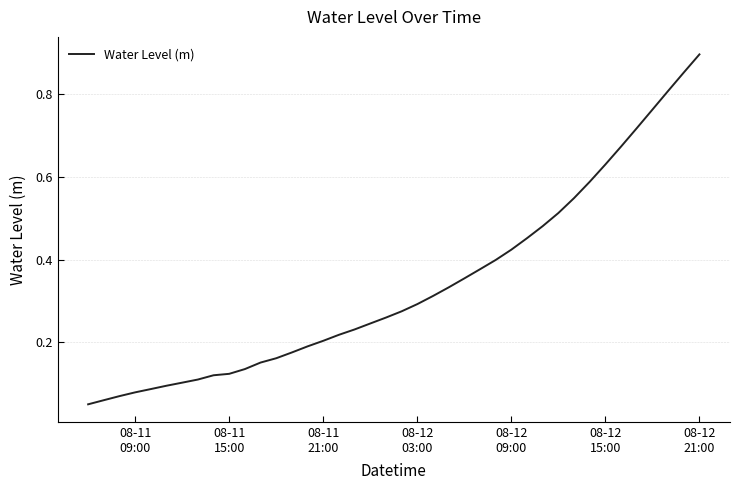

Does the chart have visible grid lines?

Yes